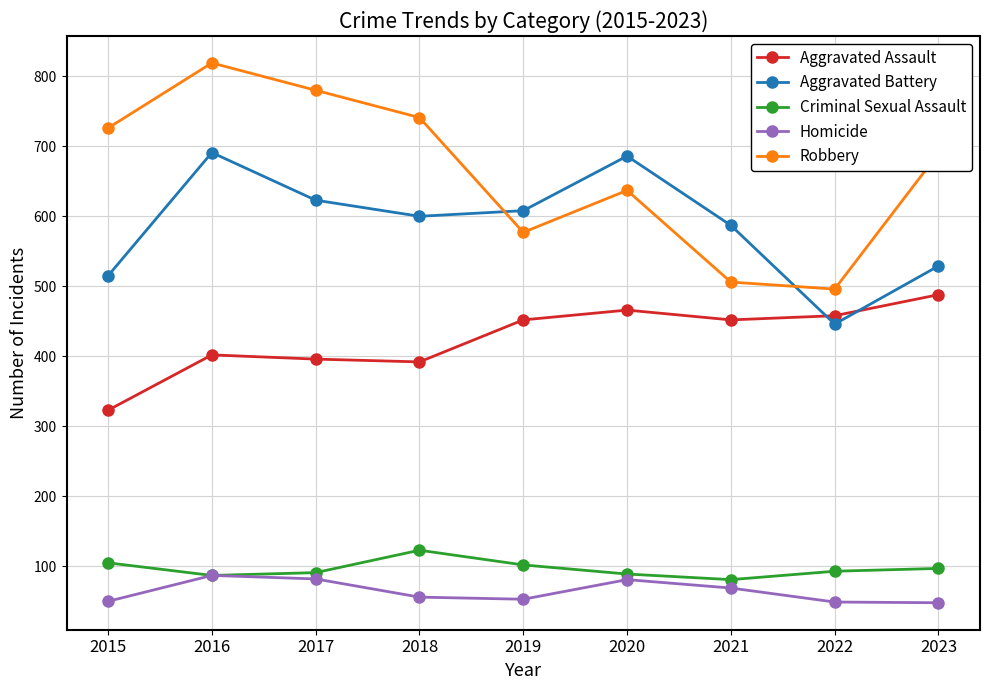

What is the lowest value of the Robbery series?

496